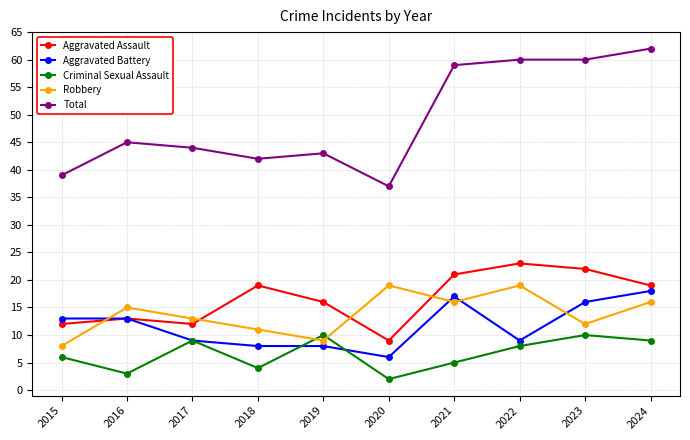

Which category has the lowest value across all series?

2020